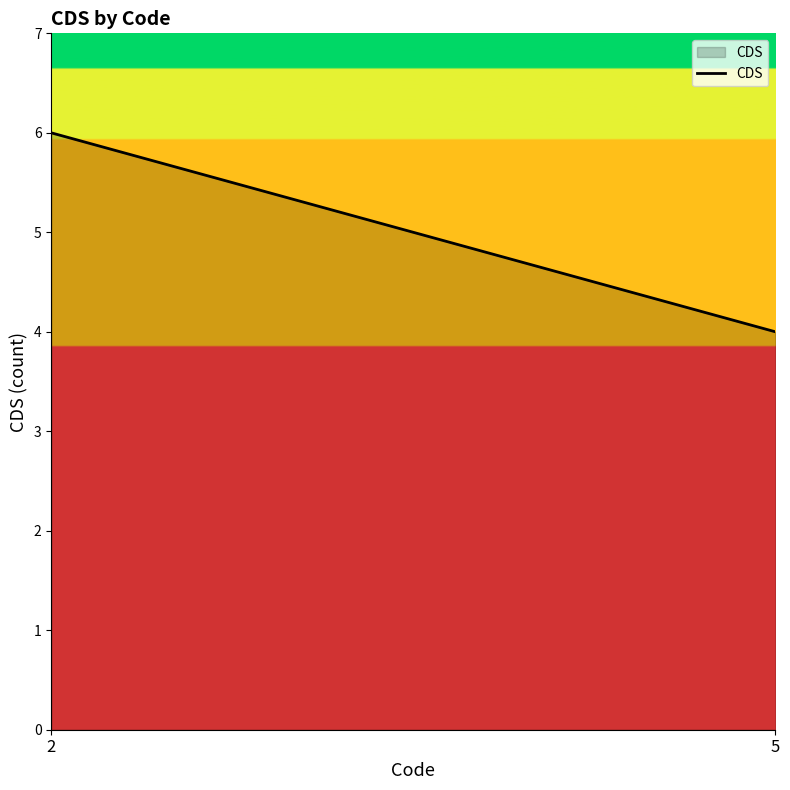

Count the number of data series in this chart.

1